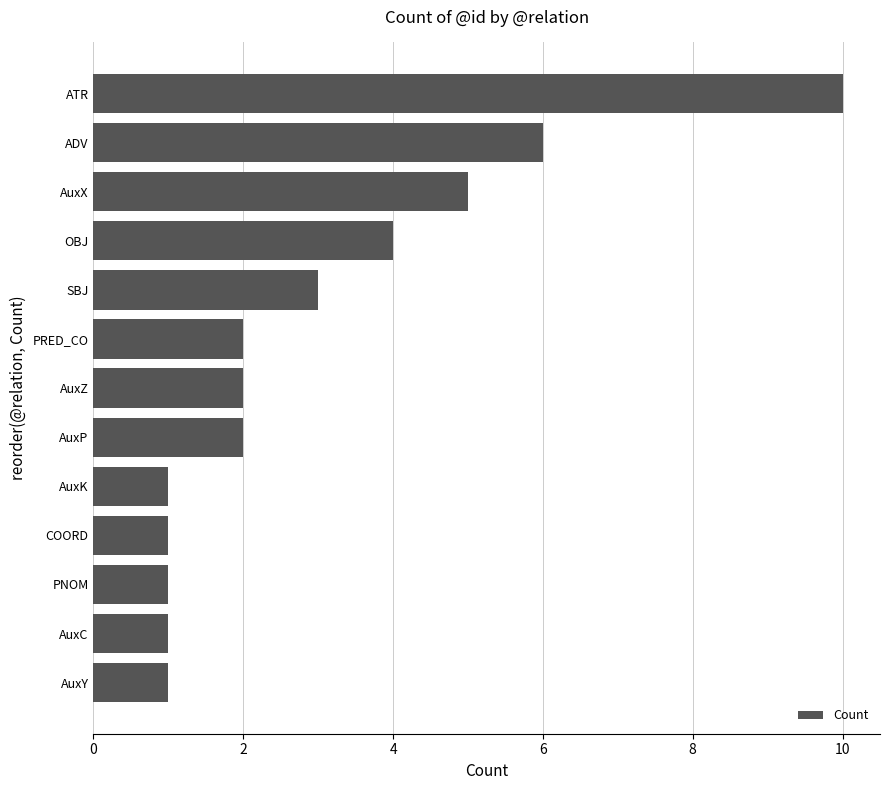

The chart shows a value of 1 at AuxK. True or false?

True